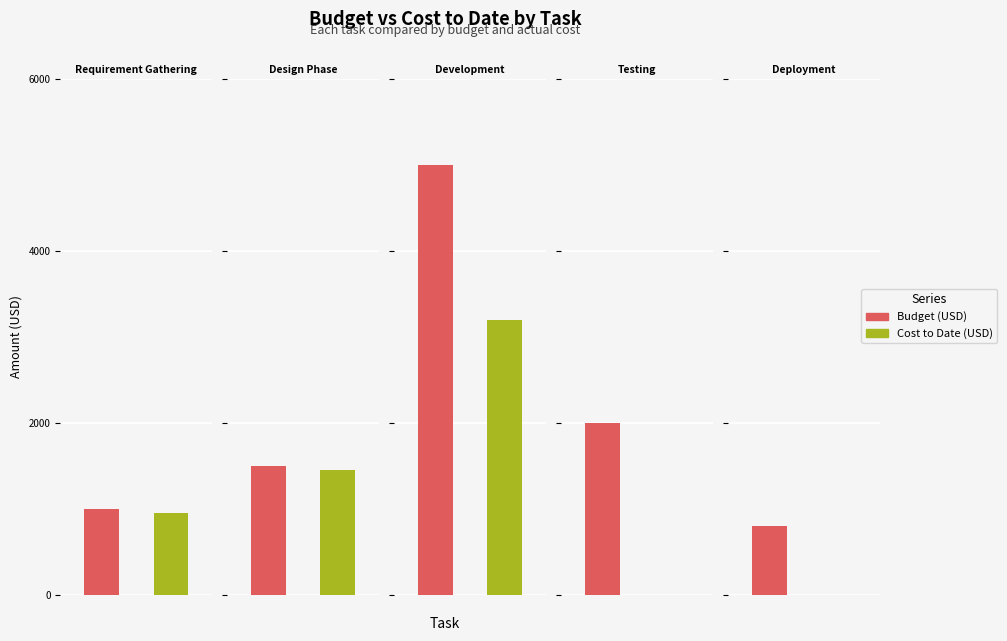

Does the chart contain stacked bars?

No